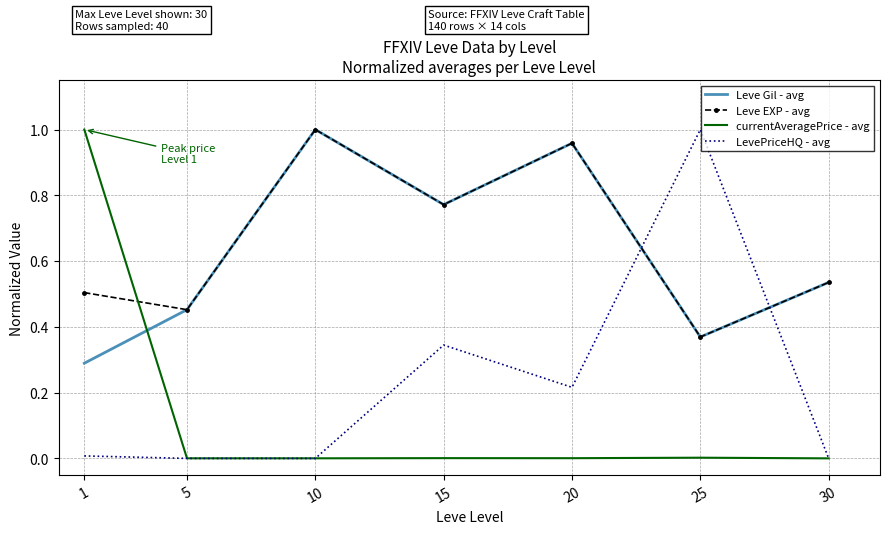

Rank the categories by Leve EXP - avg value from highest to lowest.

10, 20, 15, 30, 1, 5, 25